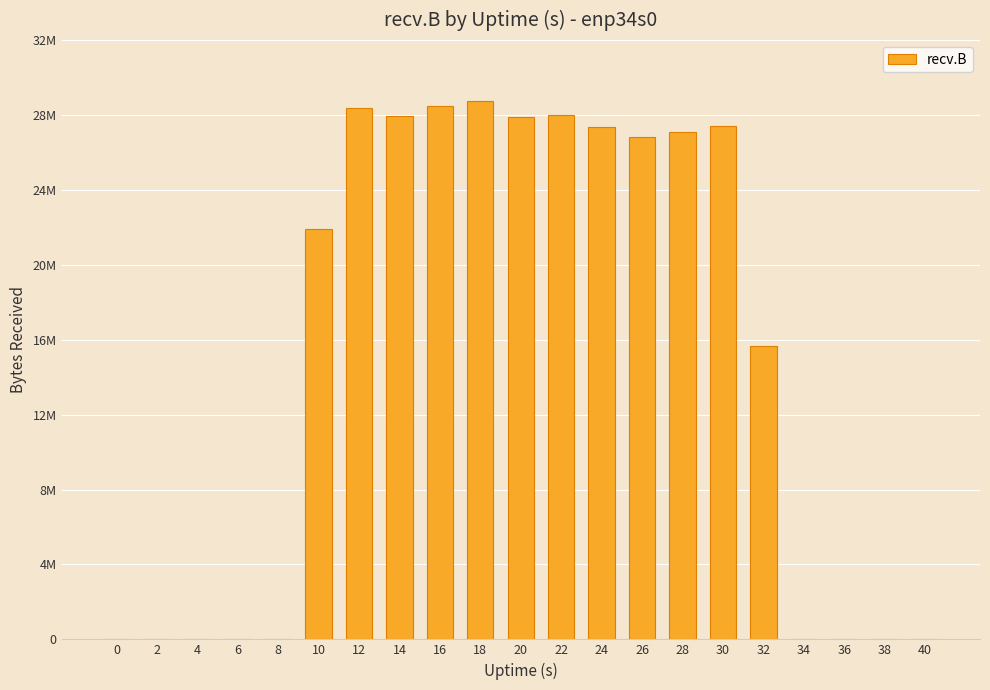

Are the bars horizontal?

No